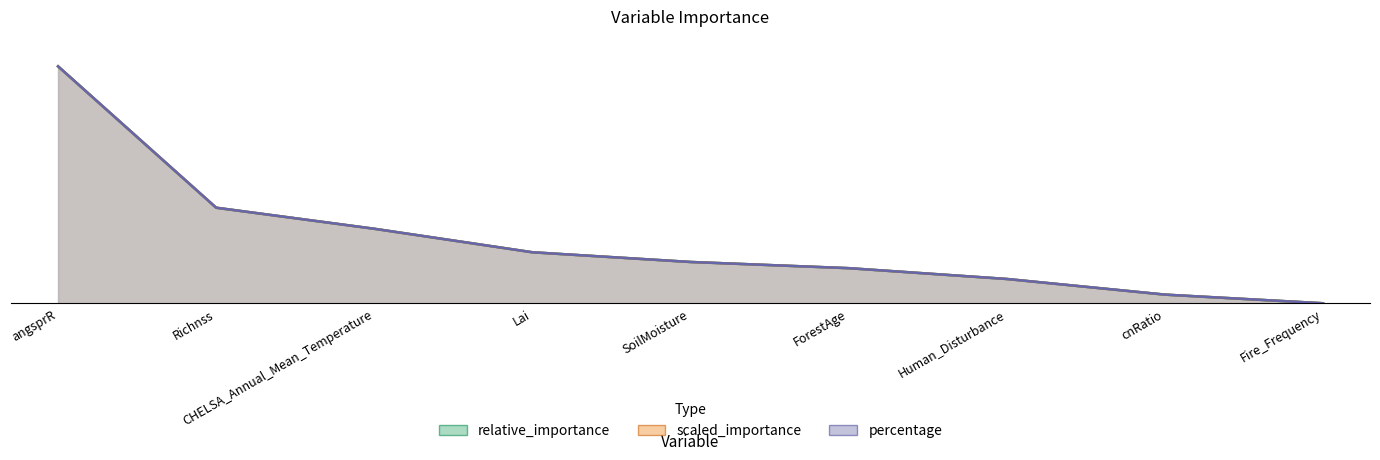

At which category is the sum across all series the highest?

angsprR